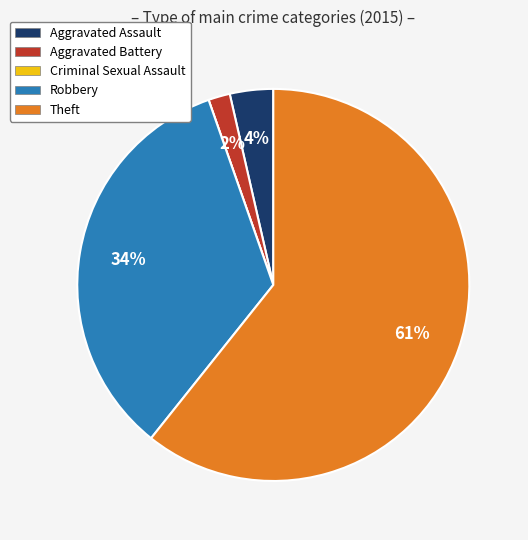

Is the sum of Robbery and Aggravated Assault greater than half?

No